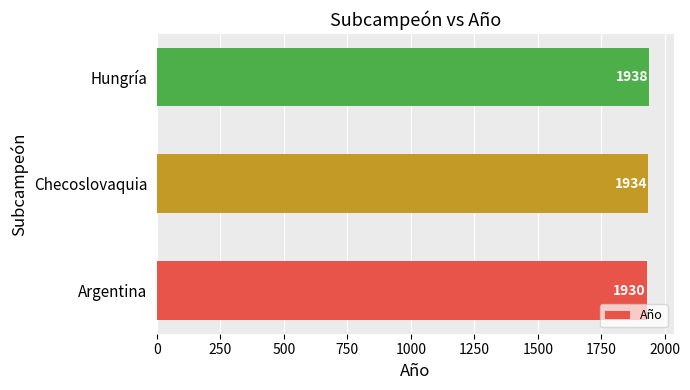

List the labels in order of value, largest first.

Hungría, Checoslovaquia, Argentina